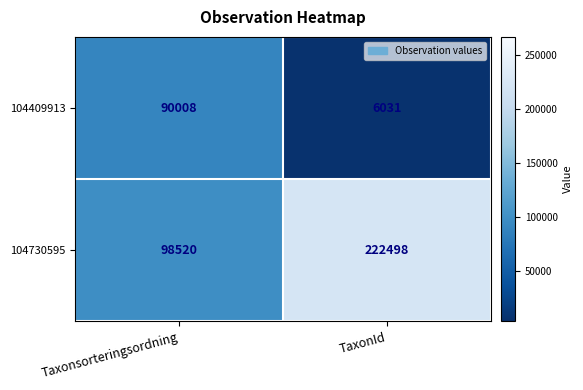

Rank the series by their maximum value, from highest to lowest.

104730595, 104409913